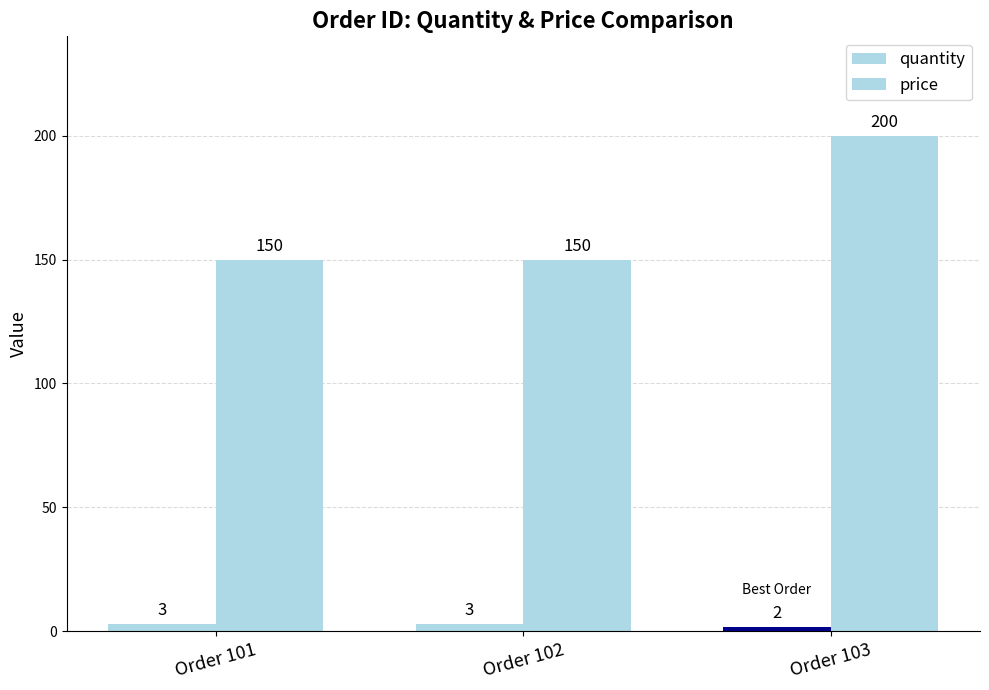

How many bars are there in each group?

2